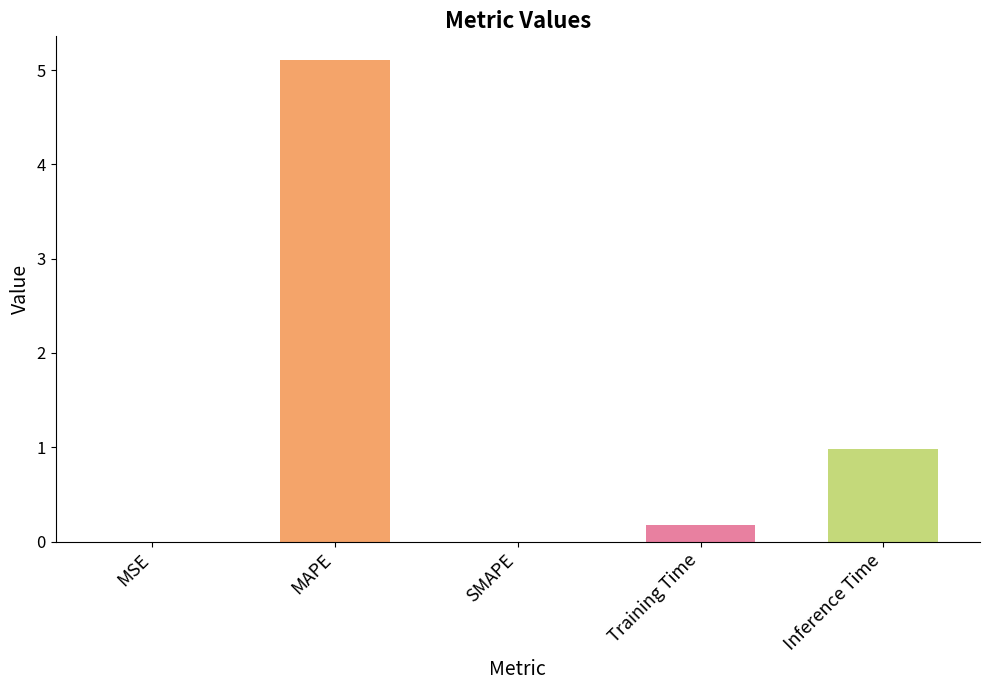

Which has a higher value, Training Time or SMAPE?

Training Time